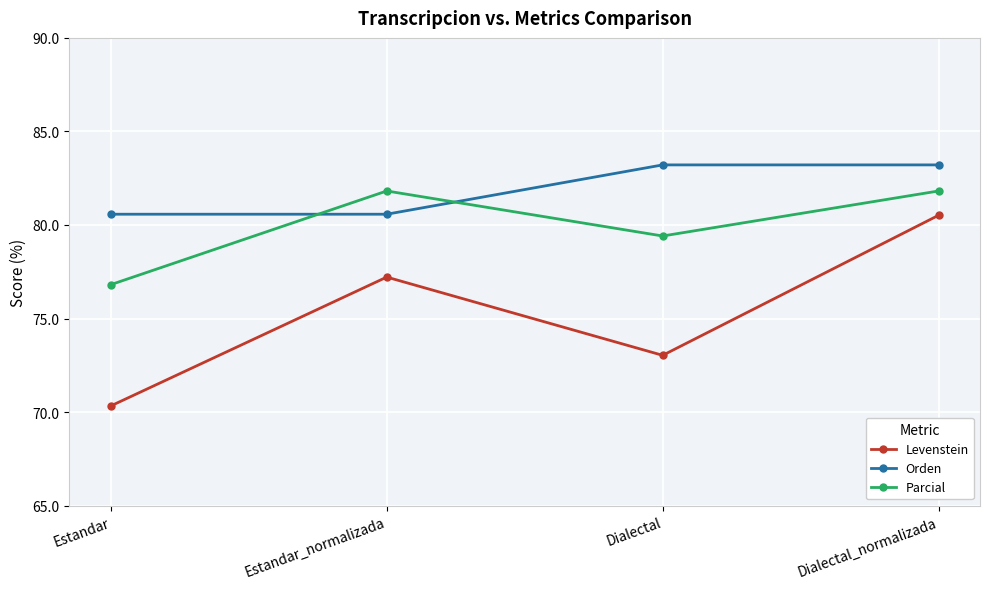

Rank the categories by Levenstein value from lowest to highest.

Estandar, Dialectal, Estandar_normalizada, Dialectal_normalizada